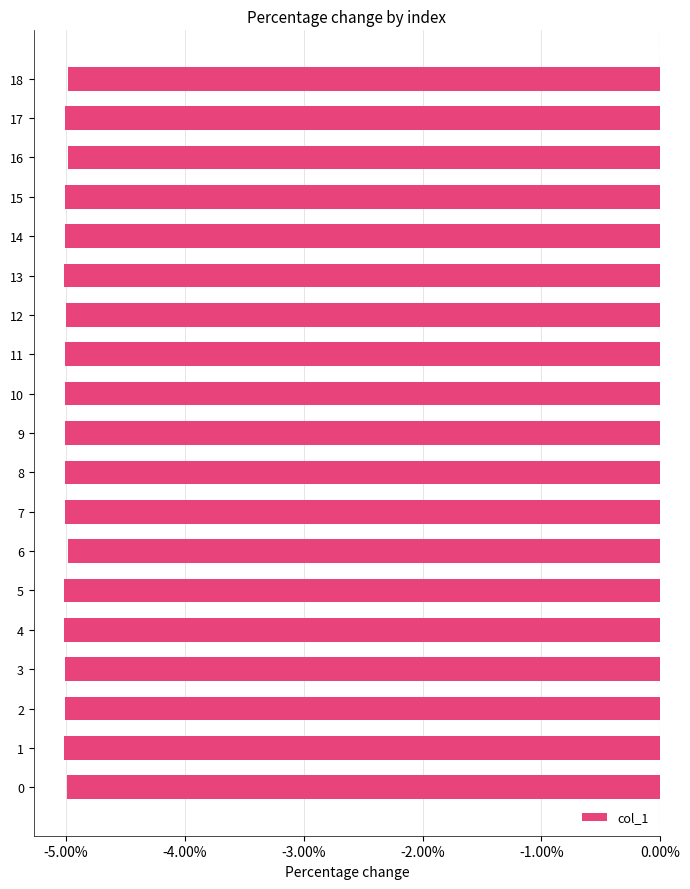

How many distinct data groups are displayed?

1